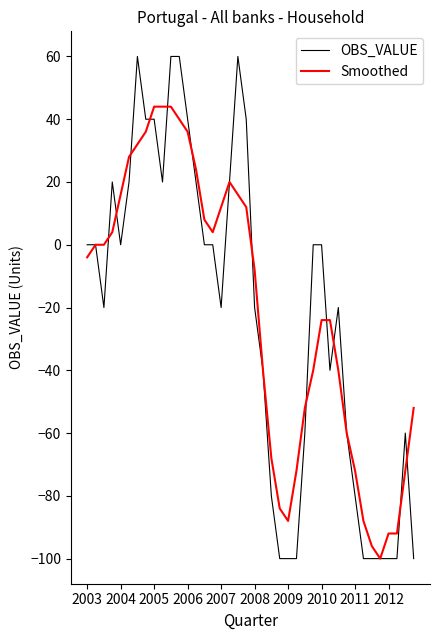

Which series has the largest range (max minus min)?

OBS_VALUE